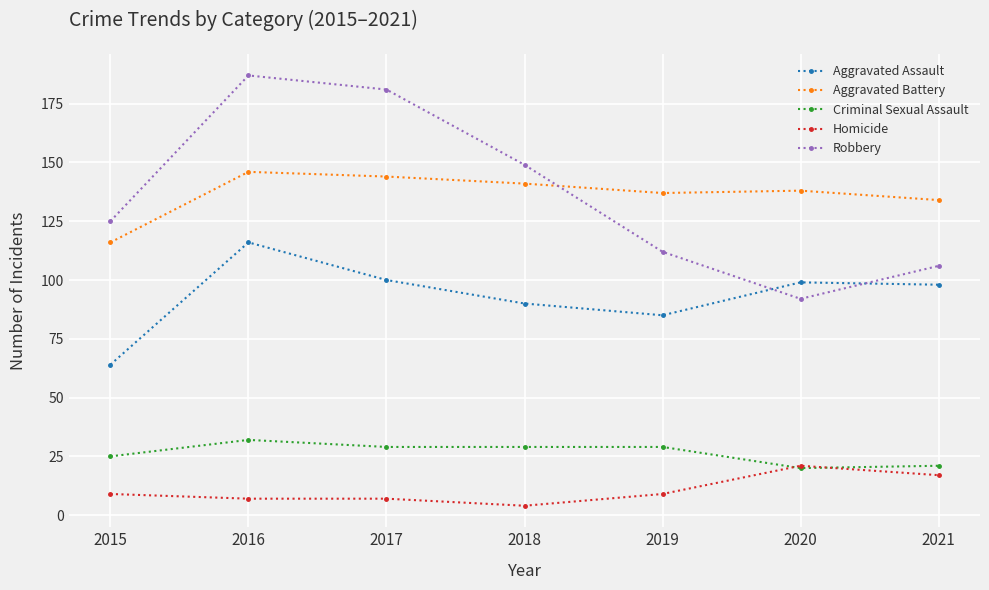

What is the difference between the Aggravated Assault values at 2021 and 2017?

2